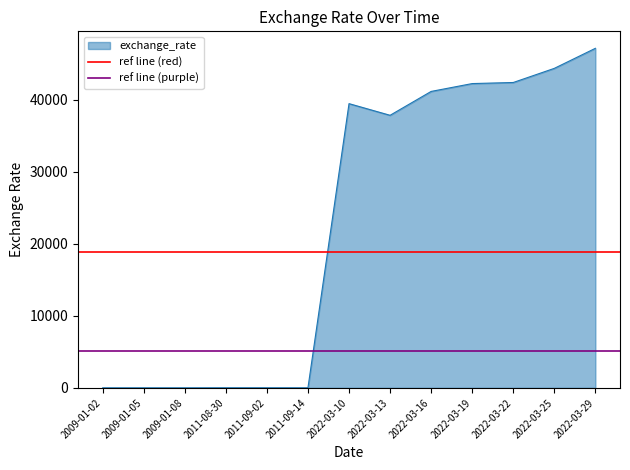

At which label is exchange_rate closest to 23557?

2022-03-13